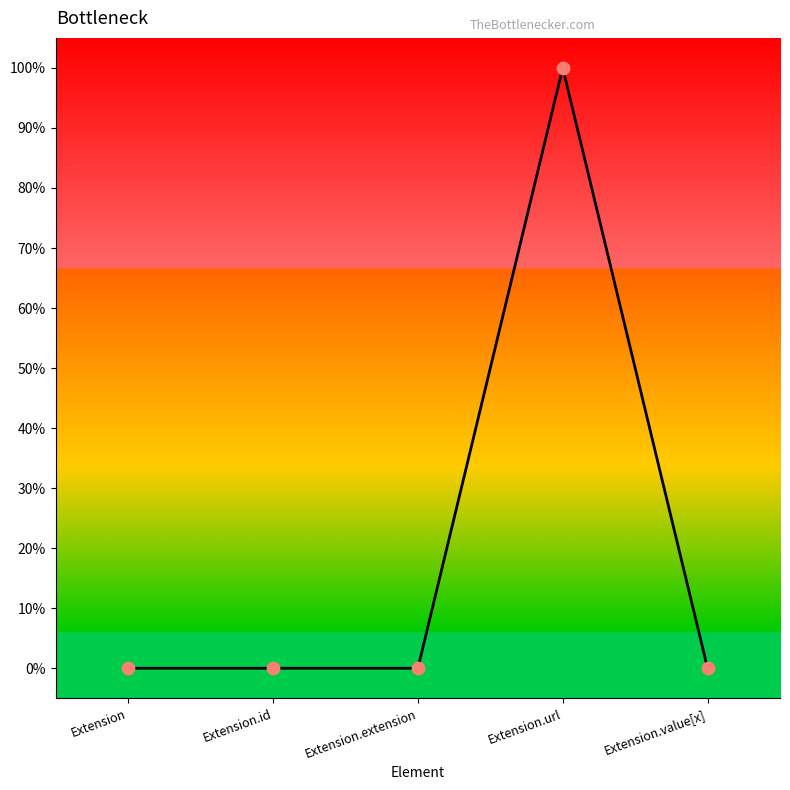

Between Extension.url and Extension.value[x], which is larger?

Extension.url